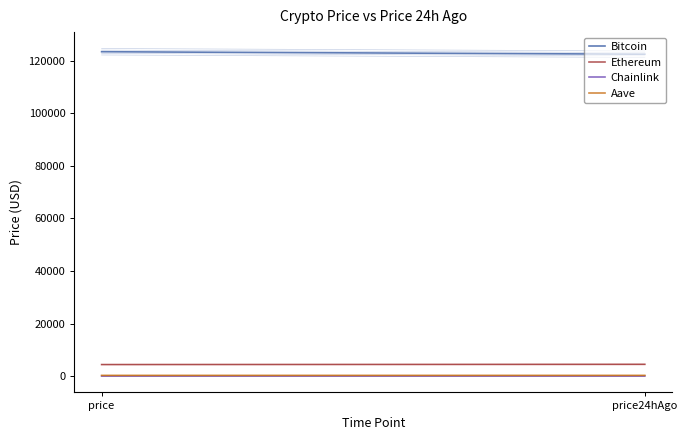

Is it true that Bitcoin equals 172546.8 at price24hAgo?

False